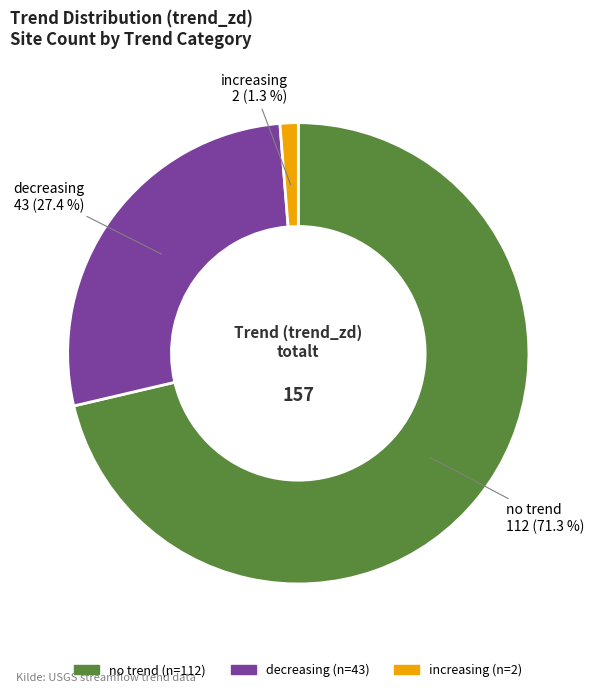

To the nearest percent, what percentage of the pie is decreasing?

27%